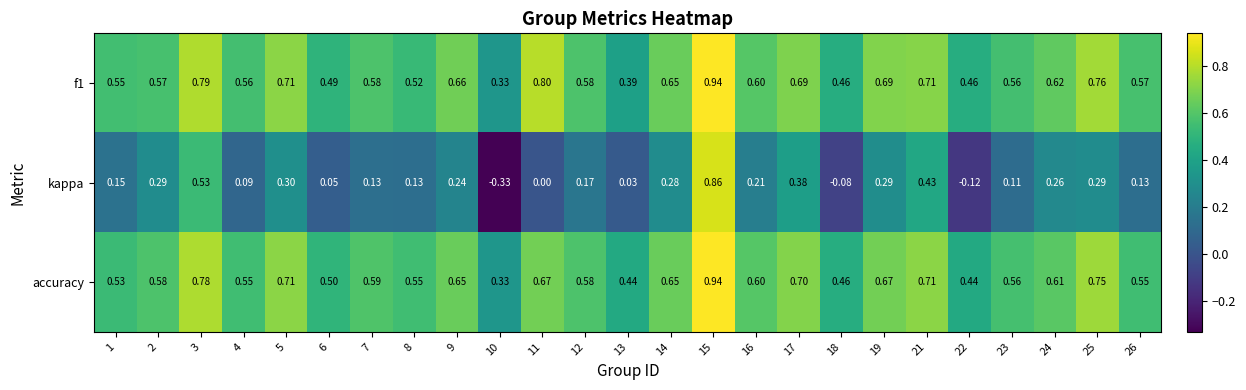

Is the value of accuracy at 13 greater than the value of f1 at 17?

No